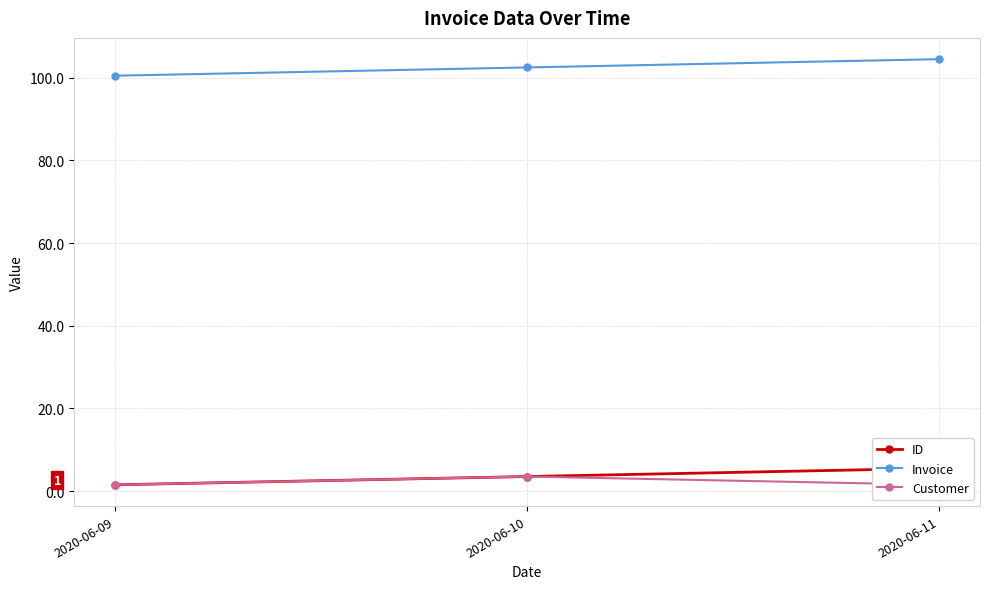

What is the value of the Invoice point at the 1st from the left?

100.5